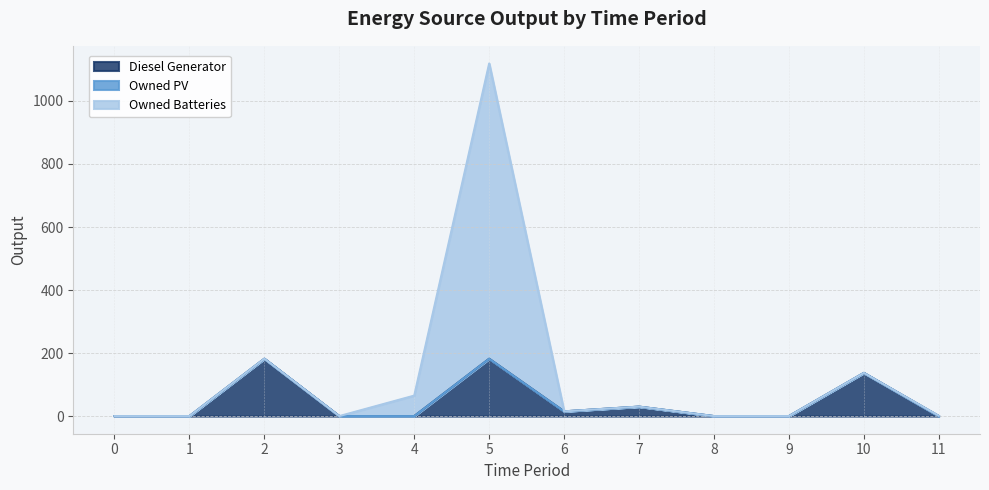

What is the difference between the maximum and minimum values in the Diesel Generator series?

182.0